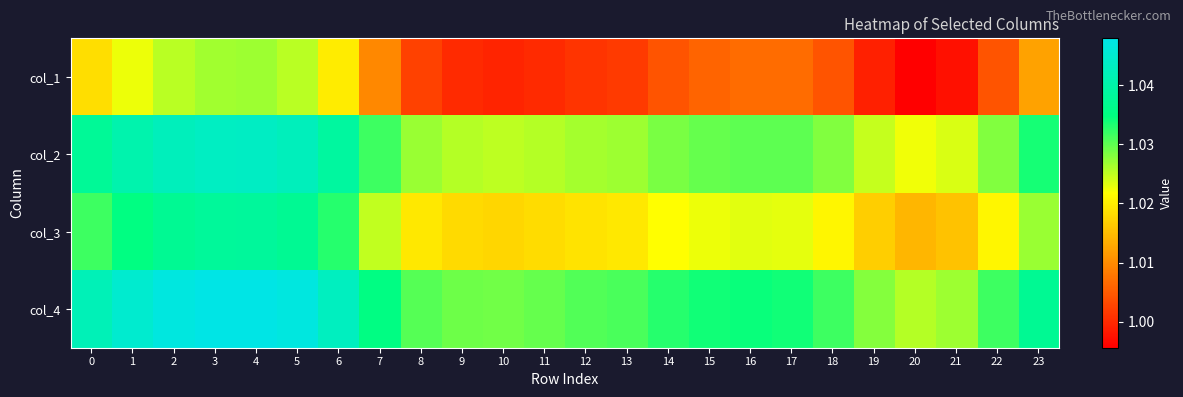

Reading right to left, what are all the values shown in this chart?

col_1: 23=1.0	22=1.0	21=1.0	20=1.0	19=1.0	18=1.0	17=1.0	16=1.0	15=1.0	14=1.0	13=1.0	12=1.0	11=1.0	10=1.0	9=1.0	8=1.0	7=1.0	6=1.0	5=1.0	4=1.0	3=1.0	2=1.0	1=1.0	0=1.0
col_2: 23=1.0	22=1.0	21=1.0	20=1.0	19=1.0	18=1.0	17=1.0	16=1.0	15=1.0	14=1.0	13=1.0	12=1.0	11=1.0	10=1.0	9=1.0	8=1.0	7=1.0	6=1.0	5=1.0	4=1.0	3=1.0	2=1.0	1=1.0	0=1.0
col_3: 23=1.0	22=1.0	21=1.0	20=1.0	19=1.0	18=1.0	17=1.0	16=1.0	15=1.0	14=1.0	13=1.0	12=1.0	11=1.0	10=1.0	9=1.0	8=1.0	7=1.0	6=1.0	5=1.0	4=1.0	3=1.0	2=1.0	1=1.0	0=1.0
col_4: 23=1.0	22=1.0	21=1.0	20=1.0	19=1.0	18=1.0	17=1.0	16=1.0	15=1.0	14=1.0	13=1.0	12=1.0	11=1.0	10=1.0	9=1.0	8=1.0	7=1.0	6=1.0	5=1.0	4=1.0	3=1.0	2=1.0	1=1.0	0=1.0